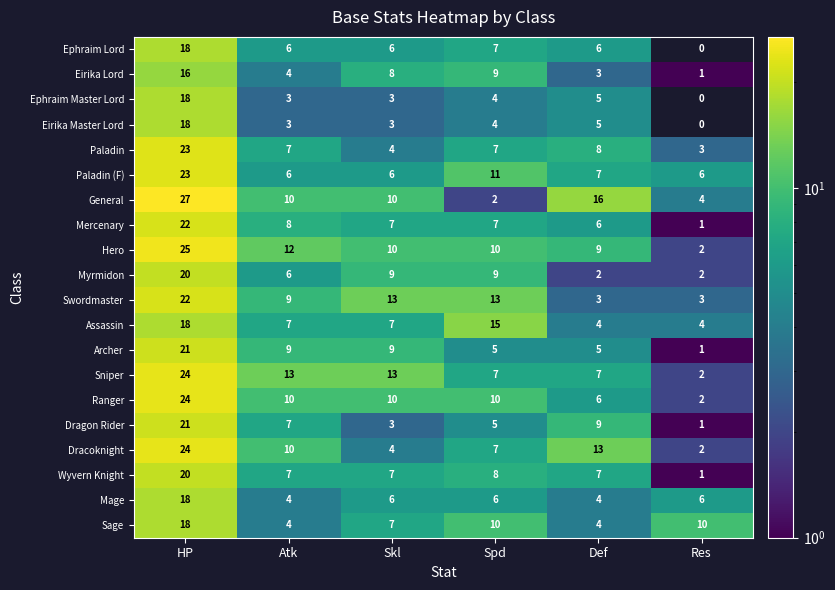

What is the difference between the highest and lowest values at HP?

11